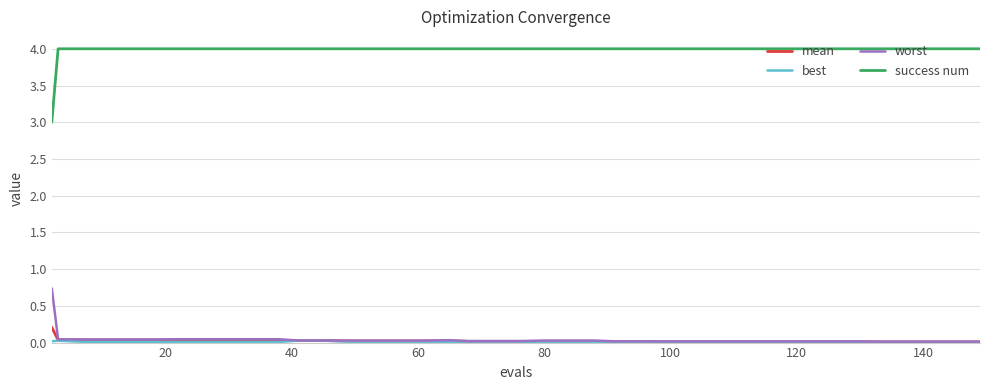

Which series has the largest total across all categories?

success num